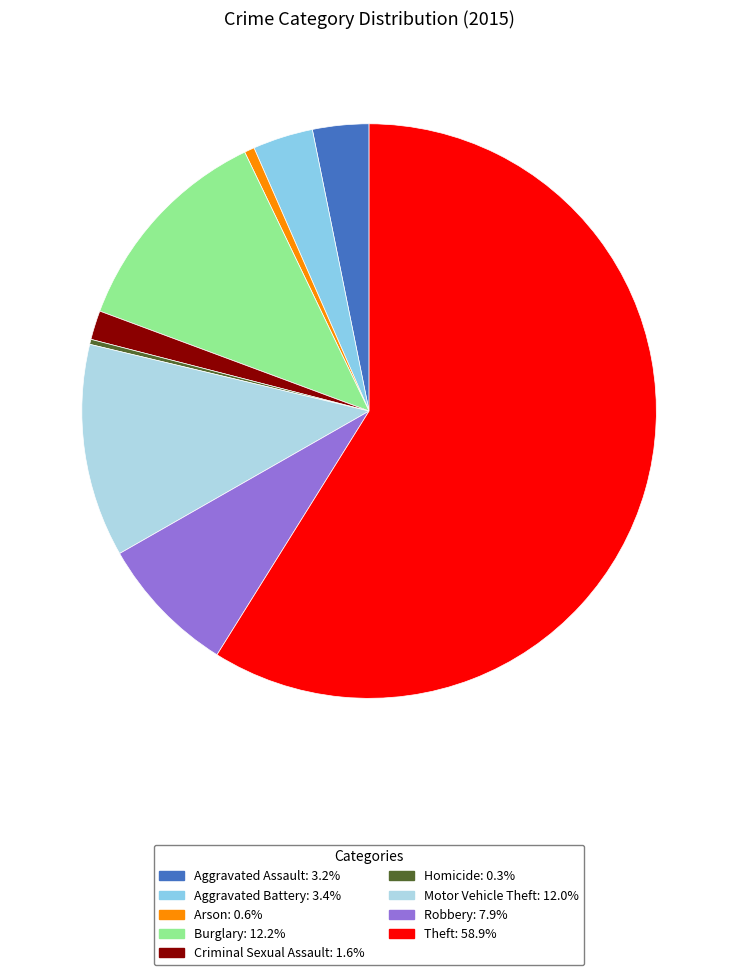

Which slice is the smallest?

Homicide